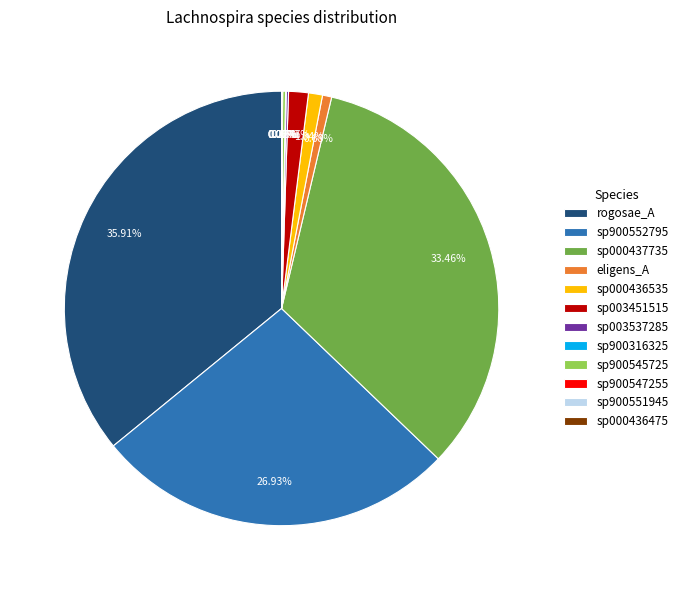

Is there a majority slice in this chart?

No